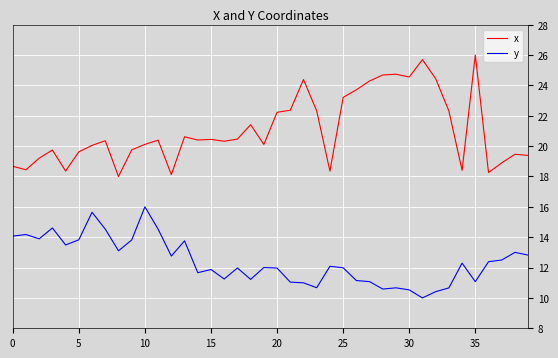

In x, how many points are higher than both neighbors (excluding endpoints)?

11